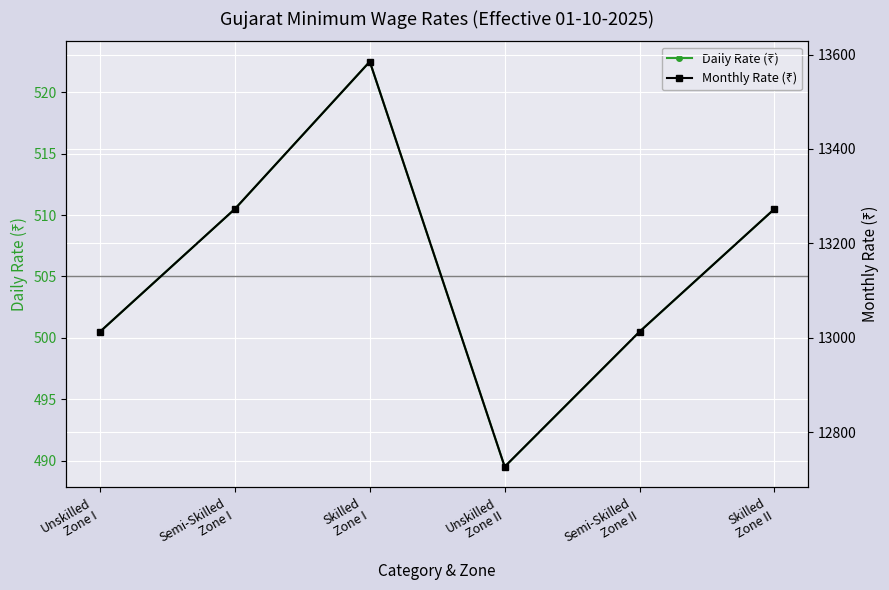

What is the approximate value of Monthly Rate (₹) at Skilled
Zone I?

13585.0